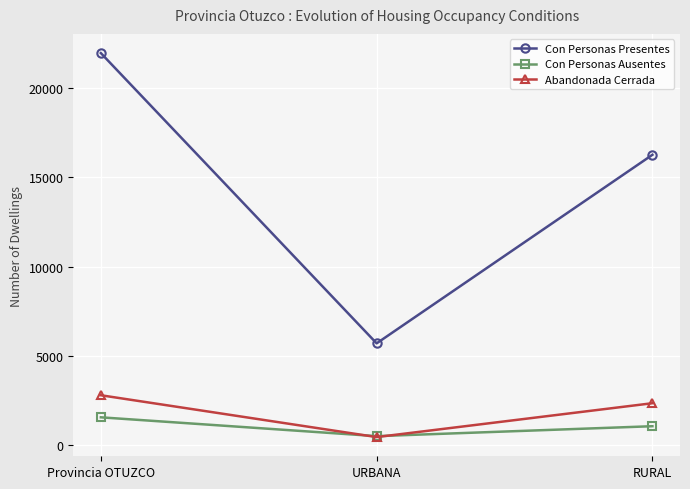

What are all the series names shown in the legend?

Con Personas Presentes, Con Personas Ausentes, Abandonada Cerrada